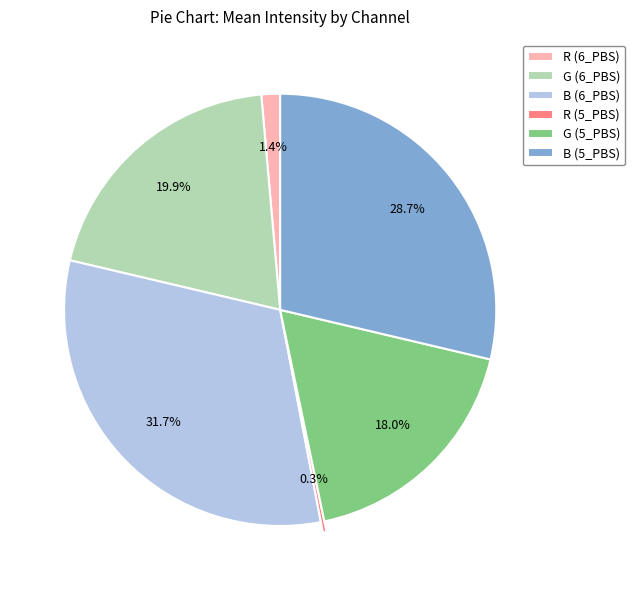

What is the largest slice in the pie chart?

B (6_PBS)